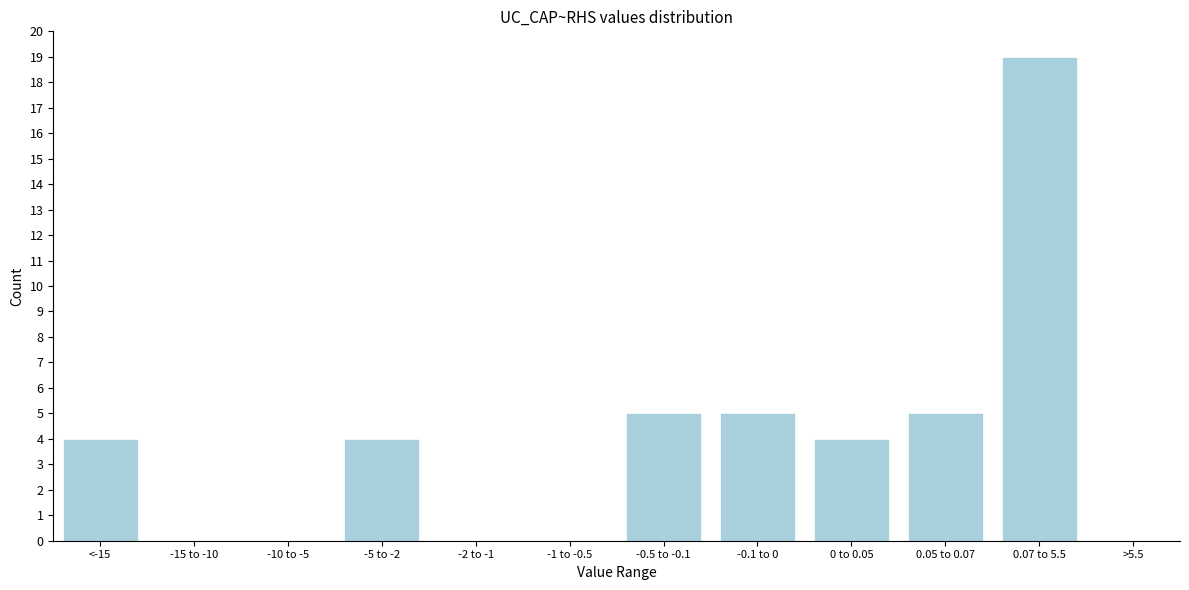

Reading left to right, what are all the values shown in this chart?

<-15=4	-15 to -10=0	-10 to -5=0	-5 to -2=4	-2 to -1=0	-1 to -0.5=0	-0.5 to -0.1=5	-0.1 to 0=5	0 to 0.05=4	0.05 to 0.07=5	0.07 to 5.5=19	>5.5=0